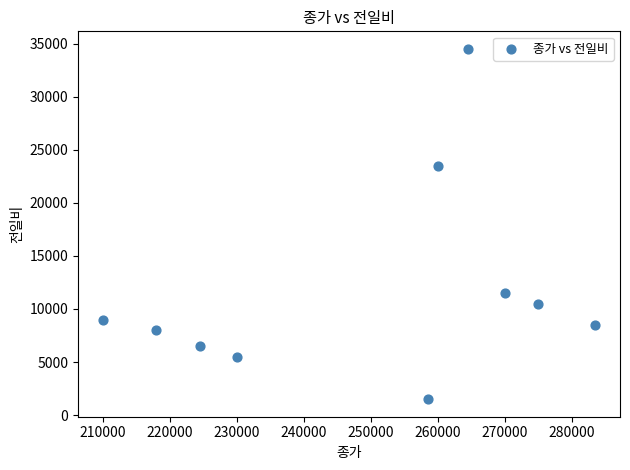

What is the average Y value?

11900